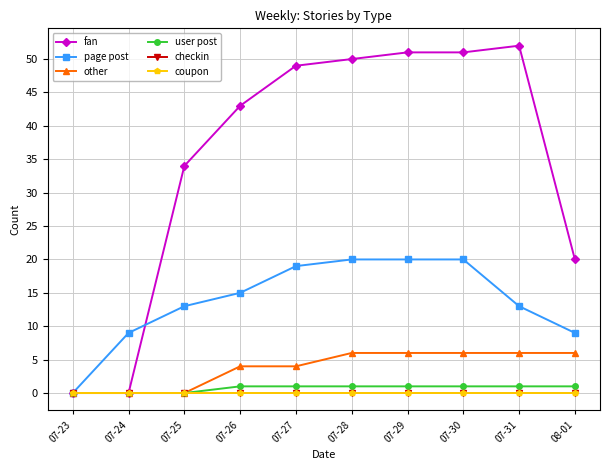

True or false: checkin and coupon intersect in this chart.

False